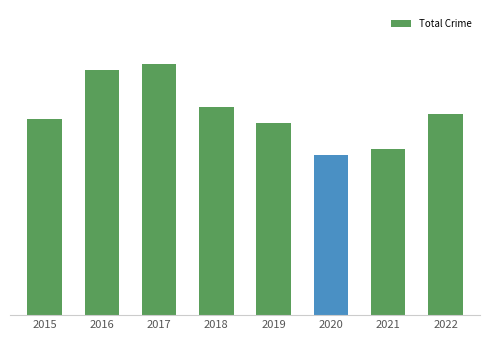

True or false: the data shows 411 at 2022.

False